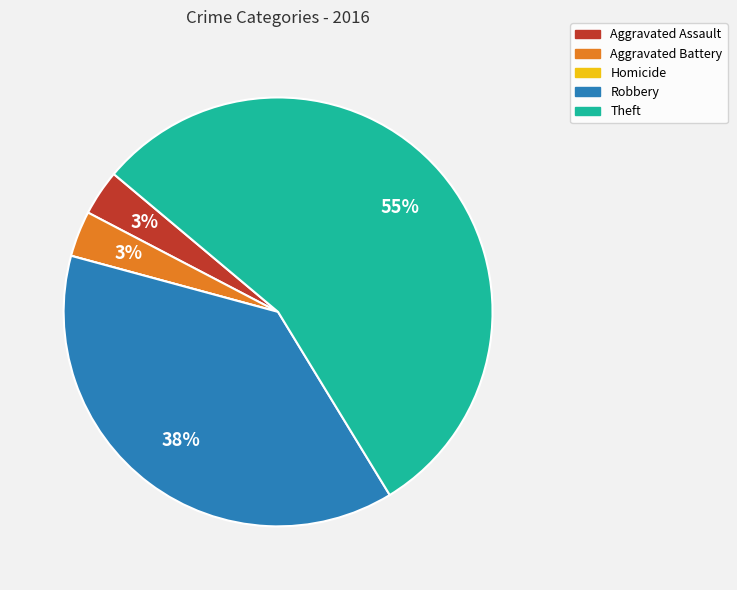

What is the ratio of the value at Robbery to the value at Theft?

0.7